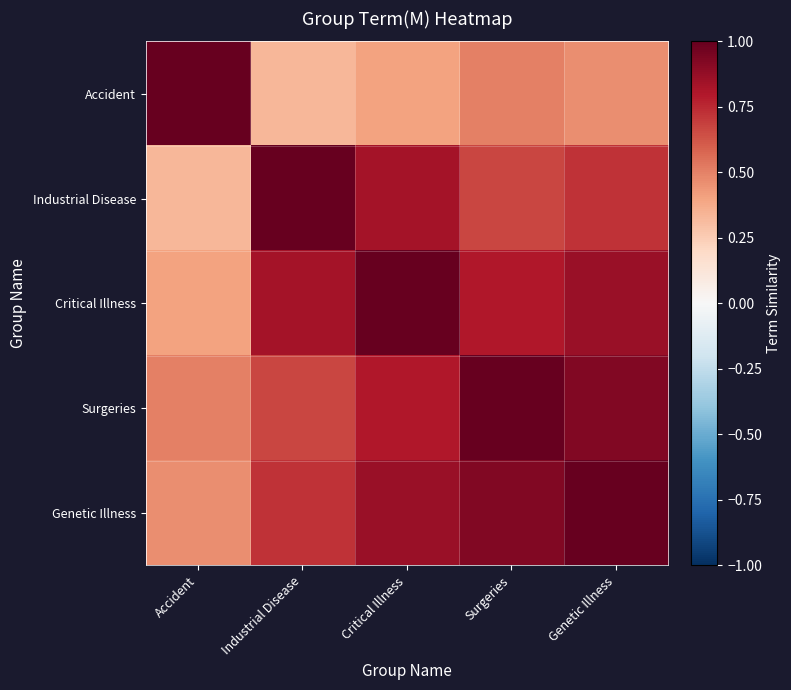

What is the maximum value shown in the chart?

1.0